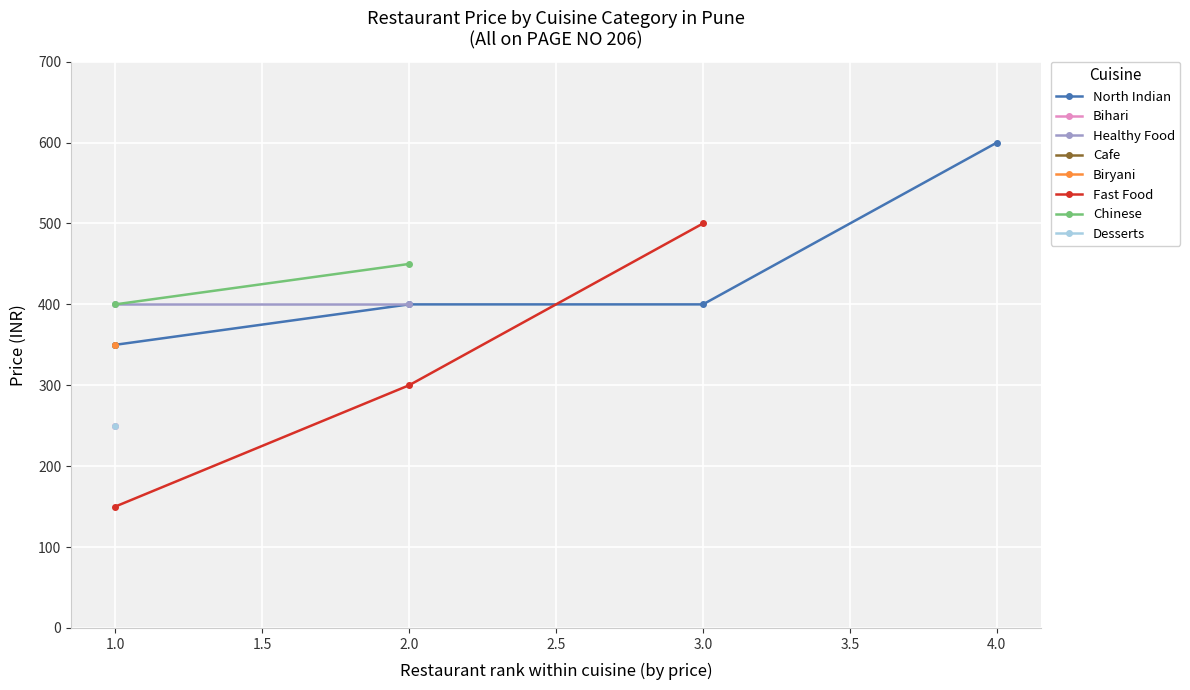

True or false: Chinese has more than 2 points higher than both neighbors.

False